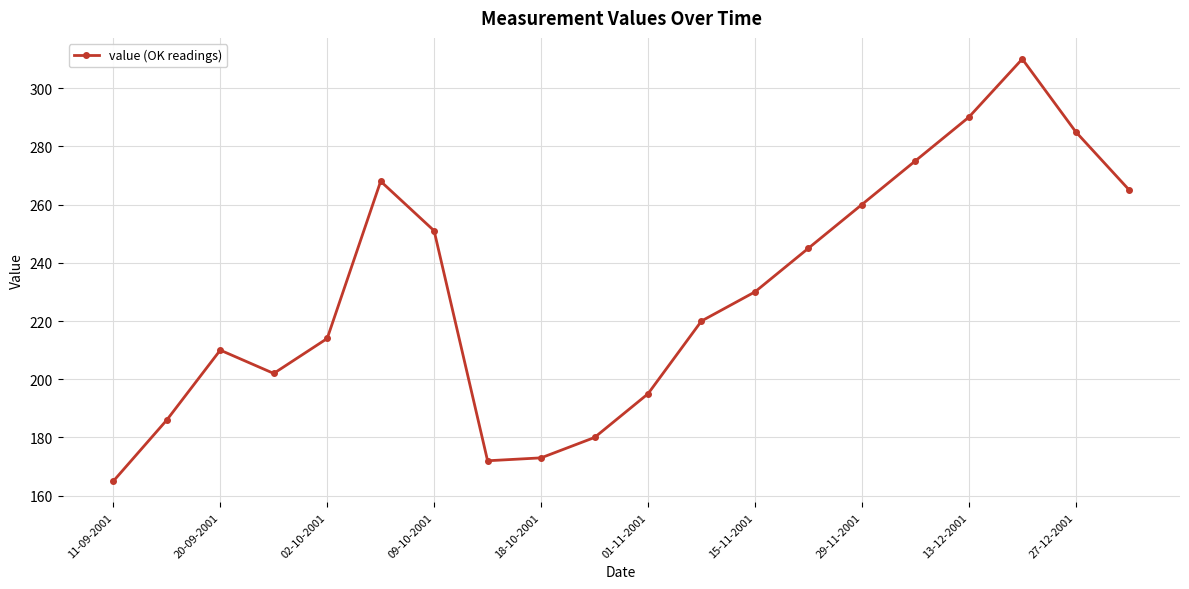

What is the difference between the maximum and minimum values?

145